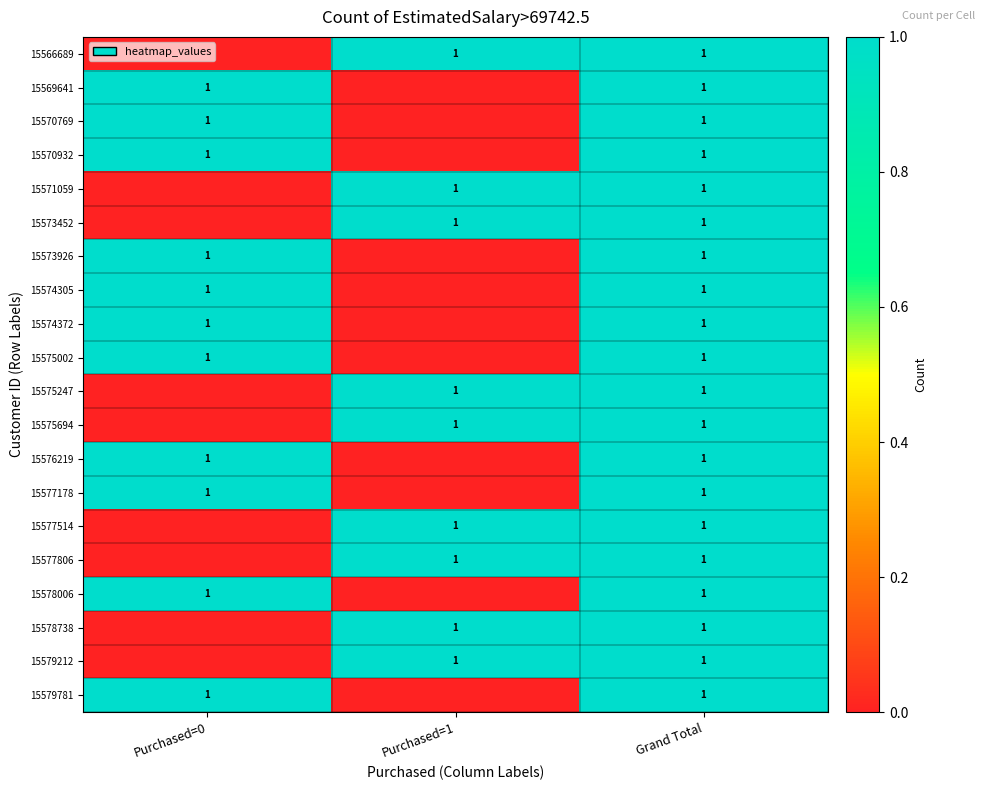

What is the total value across all series at Grand Total?

20